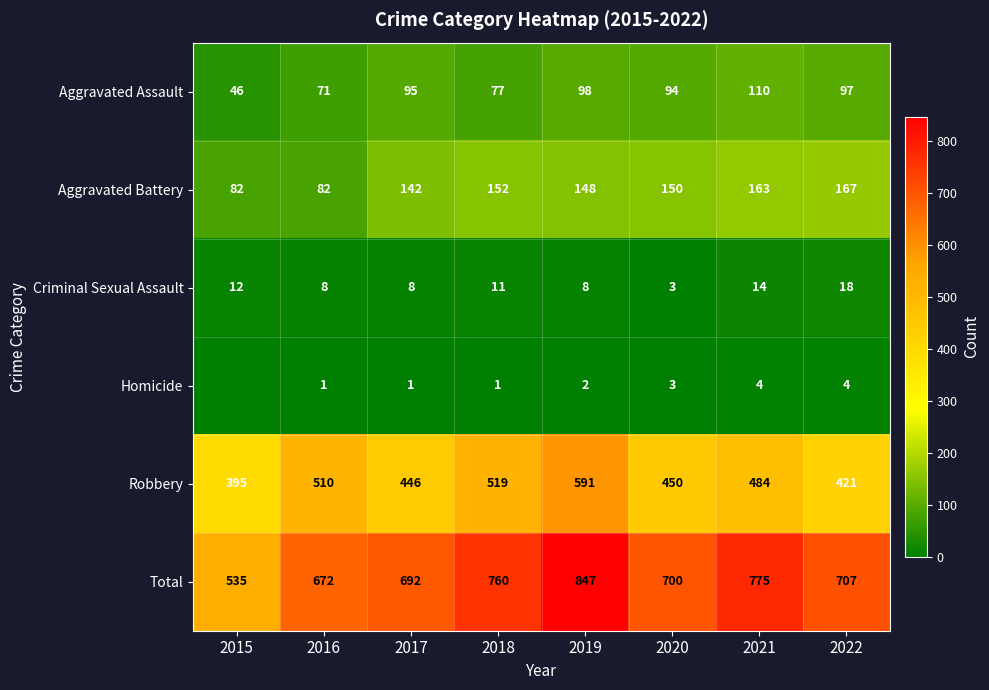

How many values in the Aggravated Battery series exceed 150?

3